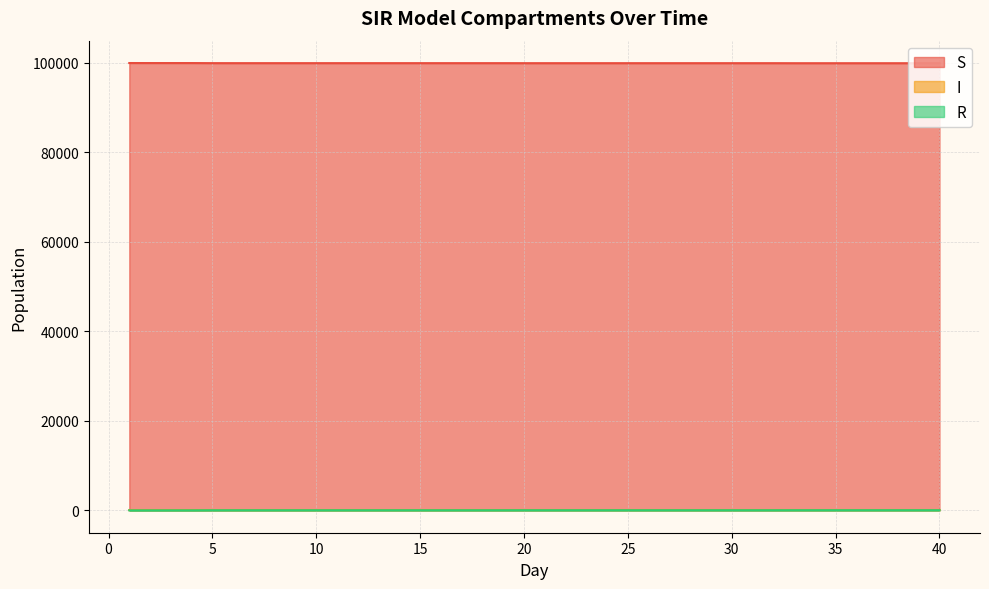

Reading left to right, transcribe all the data shown in this chart.

S: 99968.5	99963.4	99962.8	99962.8	99944.3	99942.3	99942.3	99942.3	99942.3	99942.3	99942.3	99942.3	99942.3	99942.3	99942.3	99941.9	99941.9	99941.9	99941.9	99936.7	99936.7	99936.7	99936.7	99936.7	99936.7	99936.7	99936.7	99936.7	99936.7	99936.7	99936.7	99936.7	99929.5	99929.5	99929.5	99929.5	99929.5	99929.5	99929.5	99929.5
I: 51.3	51.5	49.2	49.2	50.9	50.9	50.9	50.9	50.9	50.9	50.9	50.9	50.9	50.9	50.9	51.3	51.3	51.3	51.3	53.4	53.4	53.4	53.4	53.4	53.4	53.4	53.4	53.4	53.4	53.4	53.4	53.4	55.4	55.4	55.4	55.4	55.4	55.4	55.4	55.4
R: -19.9	-14.8	-12.1	-12.1	4.8	6.8	6.8	6.8	6.8	6.8	6.8	6.8	6.8	6.8	6.8	6.8	6.8	6.8	6.8	9.9	9.9	9.9	9.9	9.9	9.9	9.9	9.9	9.9	9.9	9.9	9.9	9.9	15.1	15.1	15.1	15.1	15.1	15.1	15.1	15.1